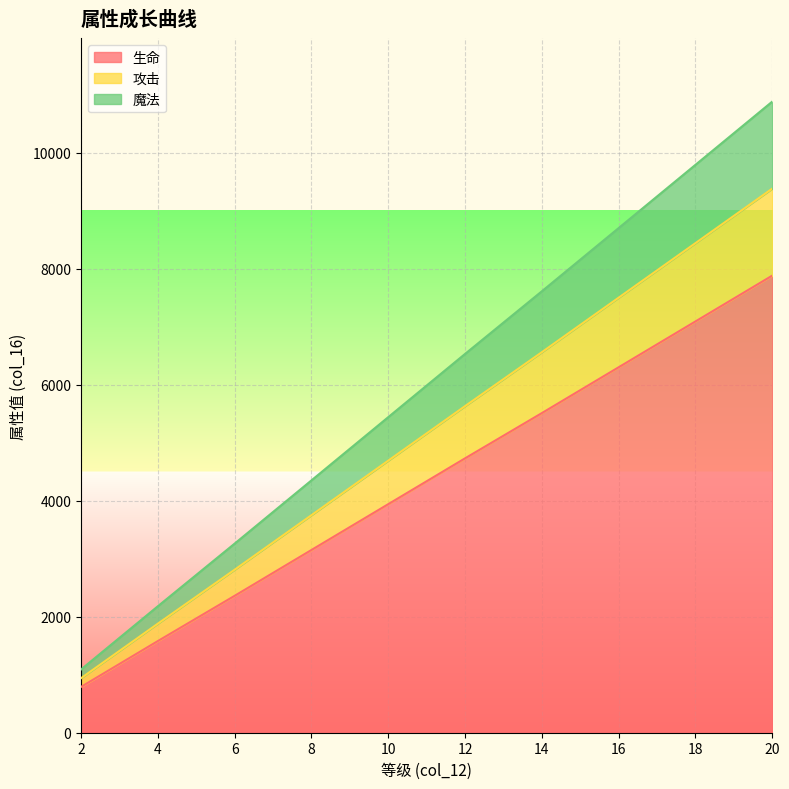

True or false: 魔法 and 生命 cross at least once.

False